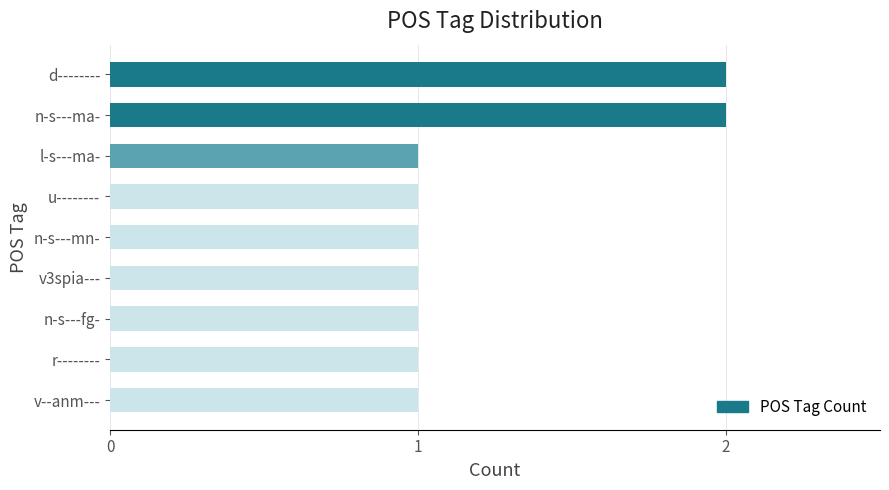

How many distinct data groups are displayed?

1